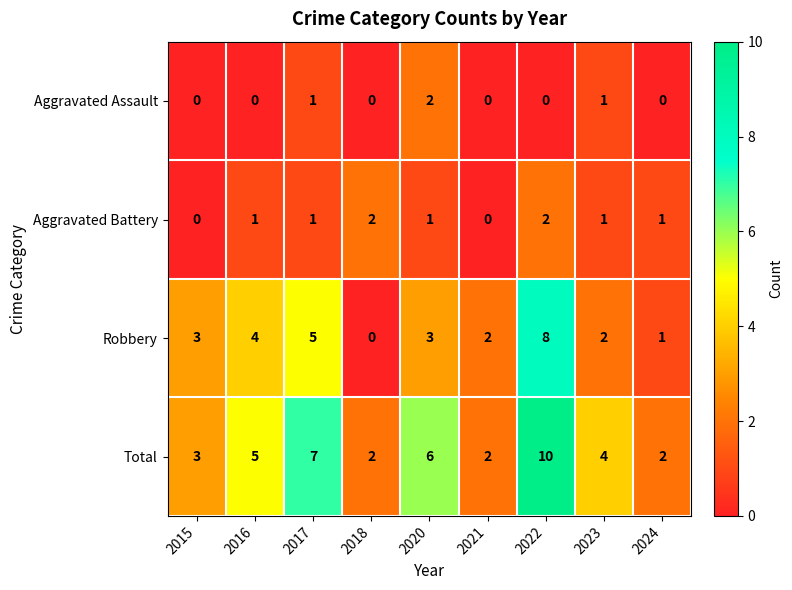

Is it true that Aggravated Assault equals 0 at 2022?

True